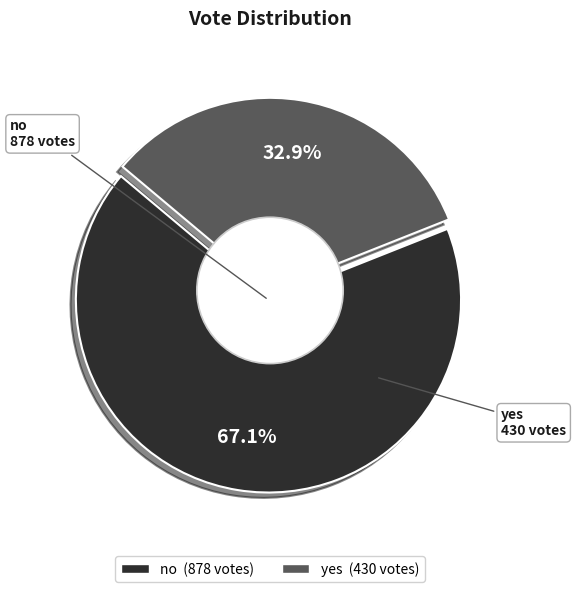

To the nearest percent, what is the combined percentage of yes and no?

100%